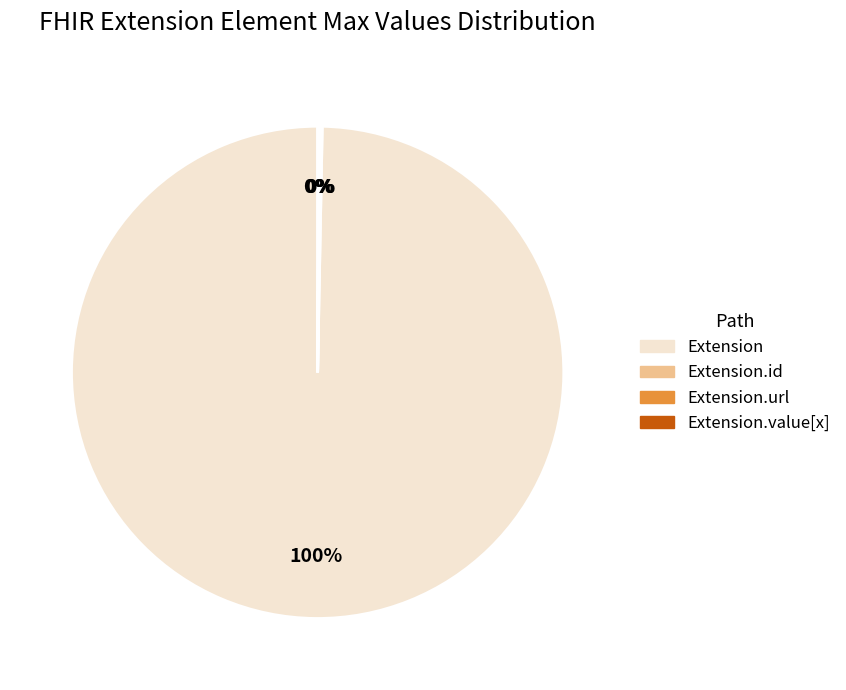

To the nearest percent, what is the difference between the largest and smallest slice percentages?

100%